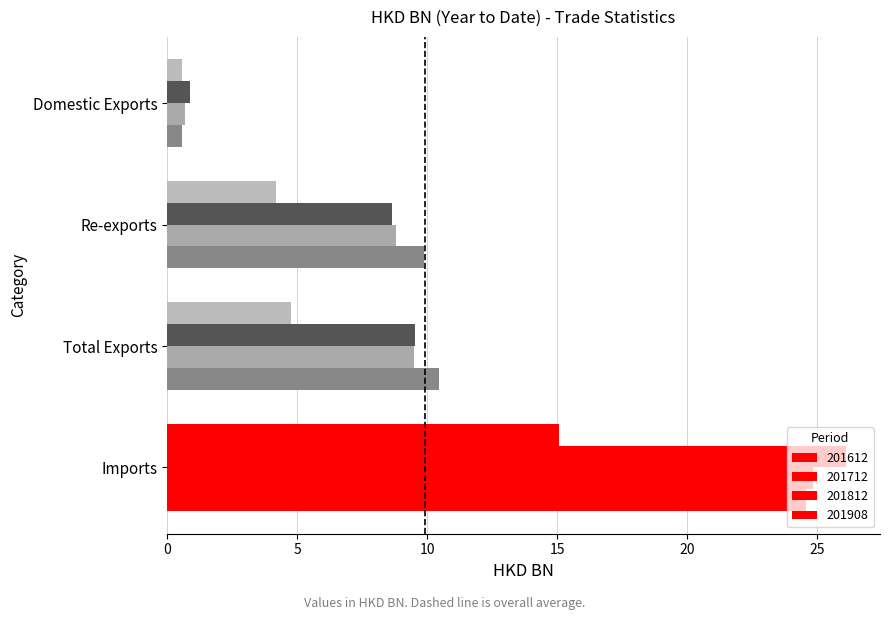

List the labels in order of 201712 value, largest first.

Imports, Total Exports, Re-exports, Domestic Exports